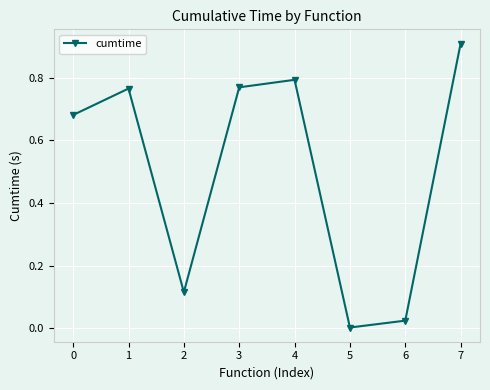

The value at 4 is 0.8. True or false?

True